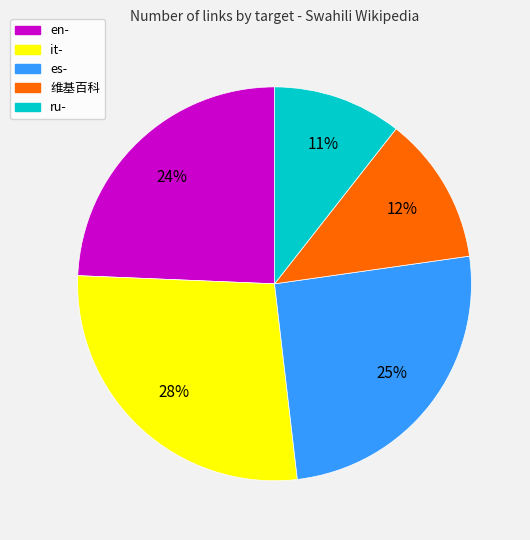

Rank the categories by value from highest to lowest.

it-, es-, en-, 维基百科, ru-